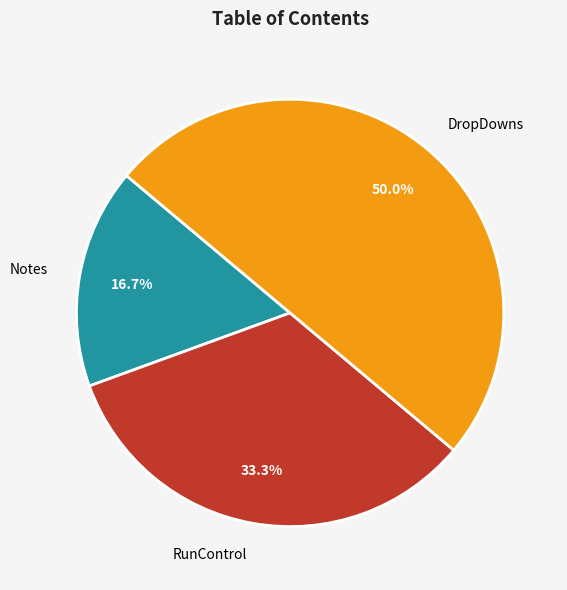

The DropDowns slice represents 37% of the pie. True or false?

False